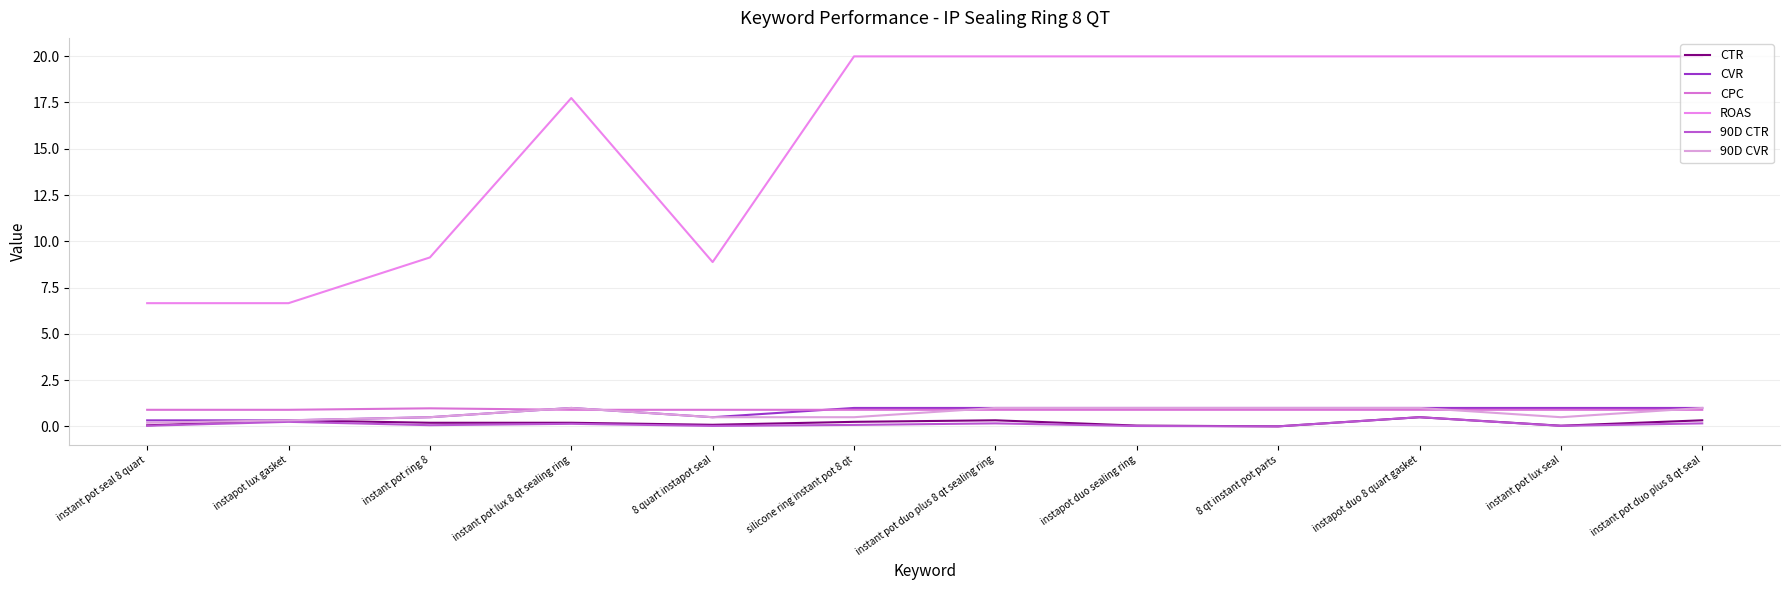

At which label does 90D CTR reach its minimum?

8 qt instant pot parts